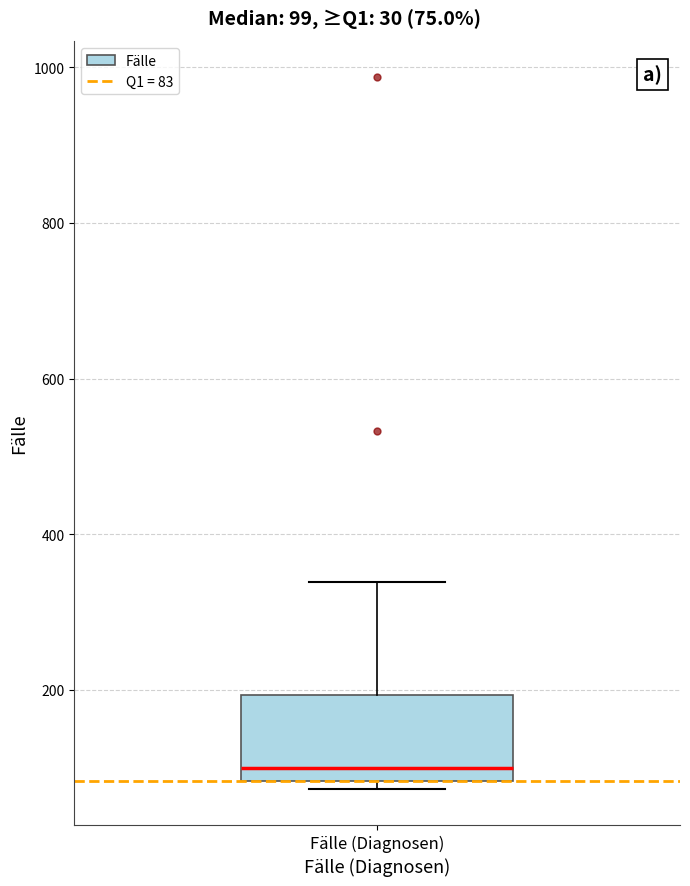

Transcribe this box plot: give where the median line is, the range the box spans, and where the two whiskers end, as read against the y-axis. The values are not printed on the chart, so give them approximately, as read against the axis.

median 100, box 80 to 200, whiskers 80 (just below the box's lower edge) to 340